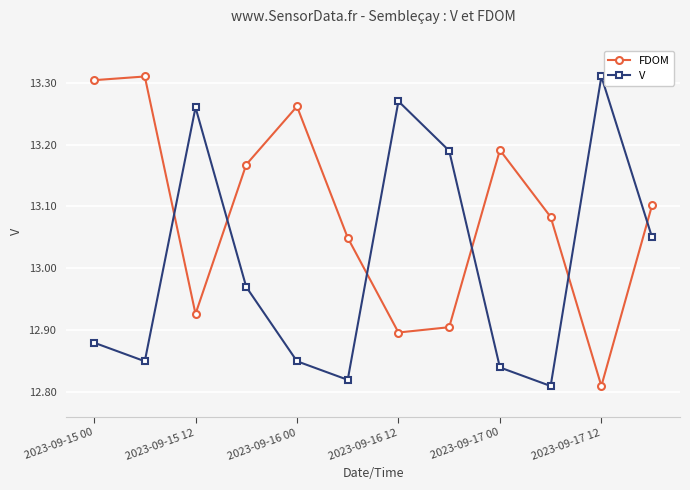

Rank the series by their average value, from highest to lowest.

FDOM, V